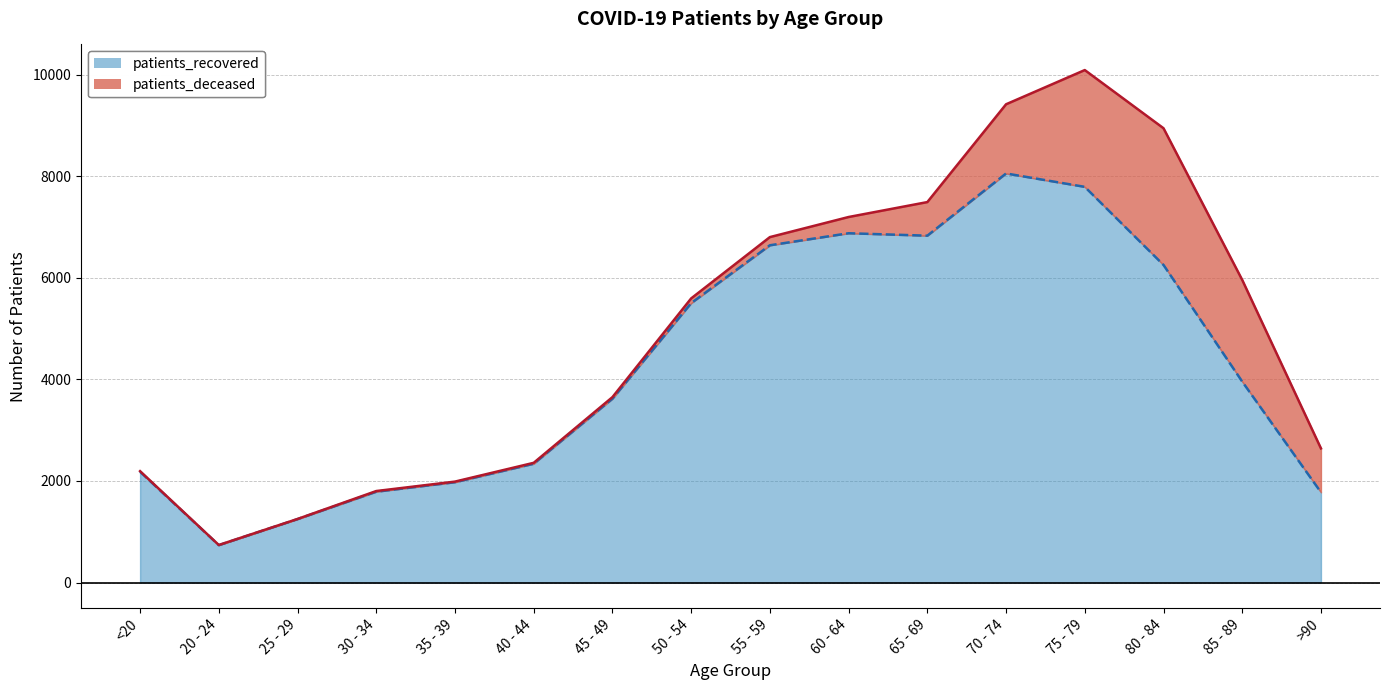

What is the sum of all values?

67600